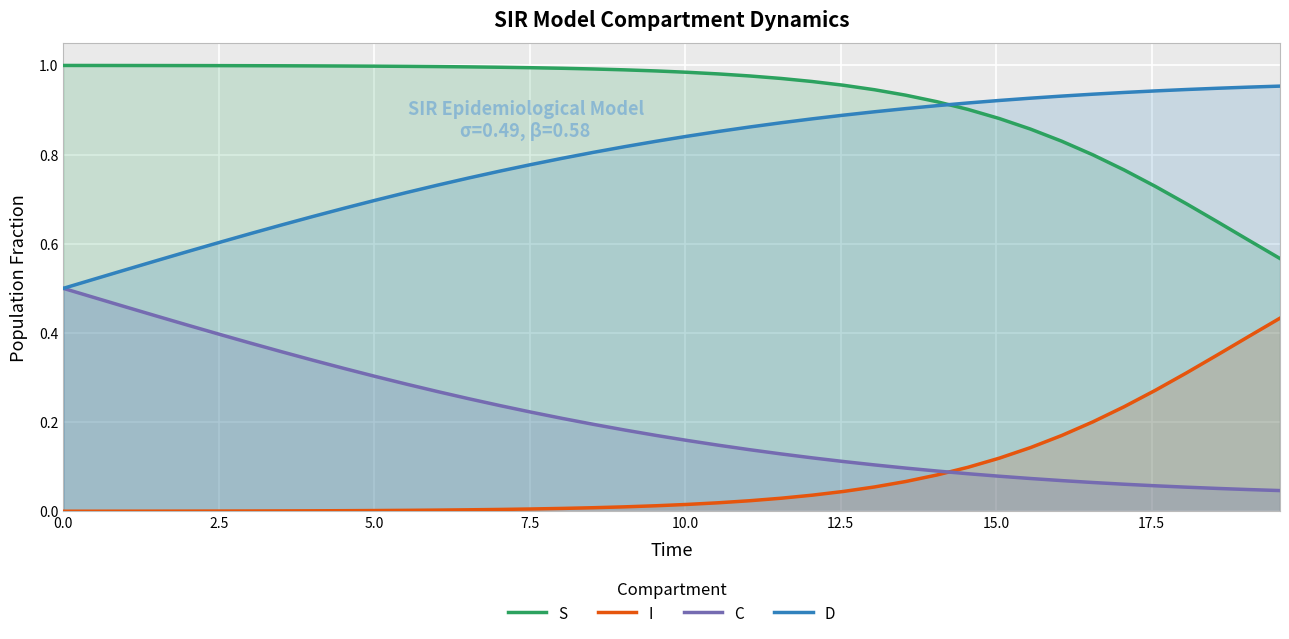

Reading left to right, what are all the values shown in this chart?

S: 1.0	1.0	1.0	1.0	1.0	1.0	1.0	1.0	1.0	1.0	1.0	1.0	1.0	1.0	1.0	1.0	1.0	1.0	1.0	1.0	1.0	1.0	1.0	1.0	1.0	1.0	0.9	0.9	0.9	0.9	0.9	0.9	0.8	0.8	0.8	0.7	0.7	0.6	0.6	0.6
I: 0.0	0.0	0.0	0.0	0.0	0.0	0.0	0.0	0.0	0.0	0.0	0.0	0.0	0.0	0.0	0.0	0.0	0.0	0.0	0.0	0.0	0.0	0.0	0.0	0.0	0.0	0.1	0.1	0.1	0.1	0.1	0.1	0.2	0.2	0.2	0.3	0.3	0.4	0.4	0.4
C: 0.5	0.5	0.5	0.4	0.4	0.4	0.4	0.4	0.3	0.3	0.3	0.3	0.3	0.3	0.2	0.2	0.2	0.2	0.2	0.2	0.2	0.1	0.1	0.1	0.1	0.1	0.1	0.1	0.1	0.1	0.1	0.1	0.1	0.1	0.1	0.1	0.1	0.1	0.0	0.0
D: 0.5	0.5	0.5	0.6	0.6	0.6	0.6	0.6	0.7	0.7	0.7	0.7	0.7	0.7	0.8	0.8	0.8	0.8	0.8	0.8	0.8	0.9	0.9	0.9	0.9	0.9	0.9	0.9	0.9	0.9	0.9	0.9	0.9	0.9	0.9	0.9	0.9	0.9	1.0	1.0